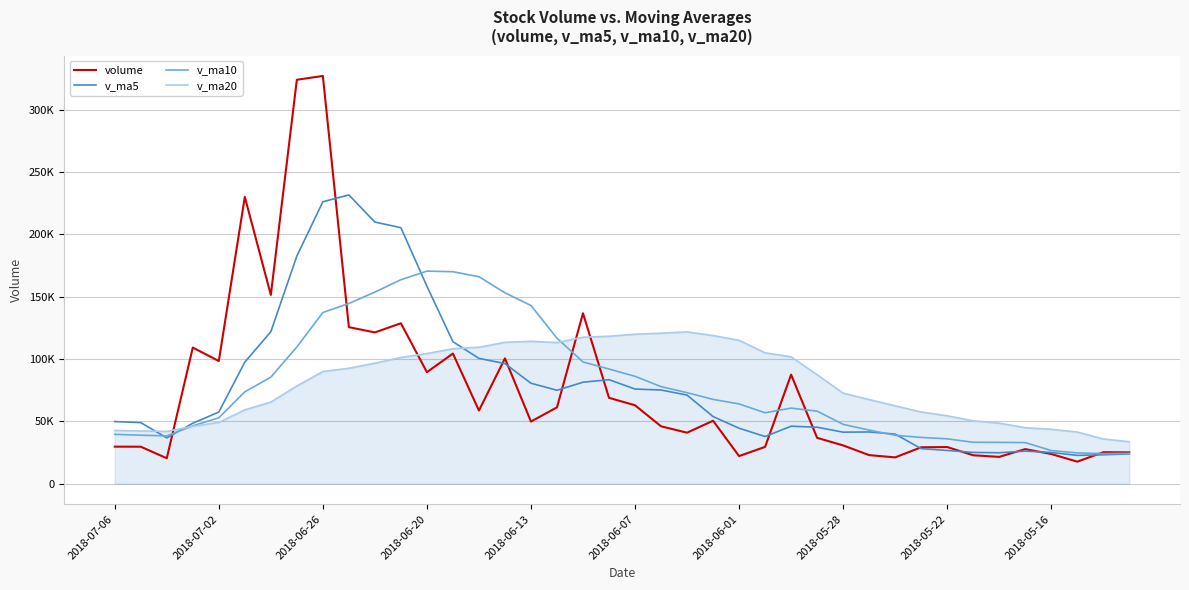

What are all the series names shown in the legend?

volume, v_ma5, v_ma10, v_ma20